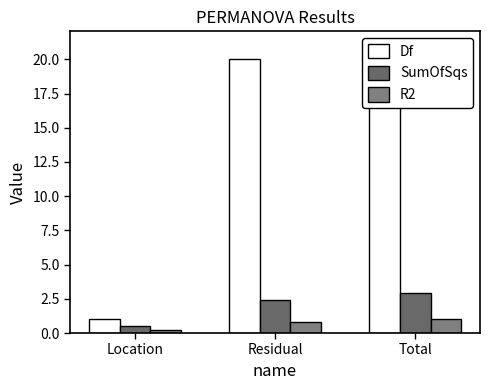

At Total, list the series in order from largest to smallest.

Df, SumOfSqs, R2